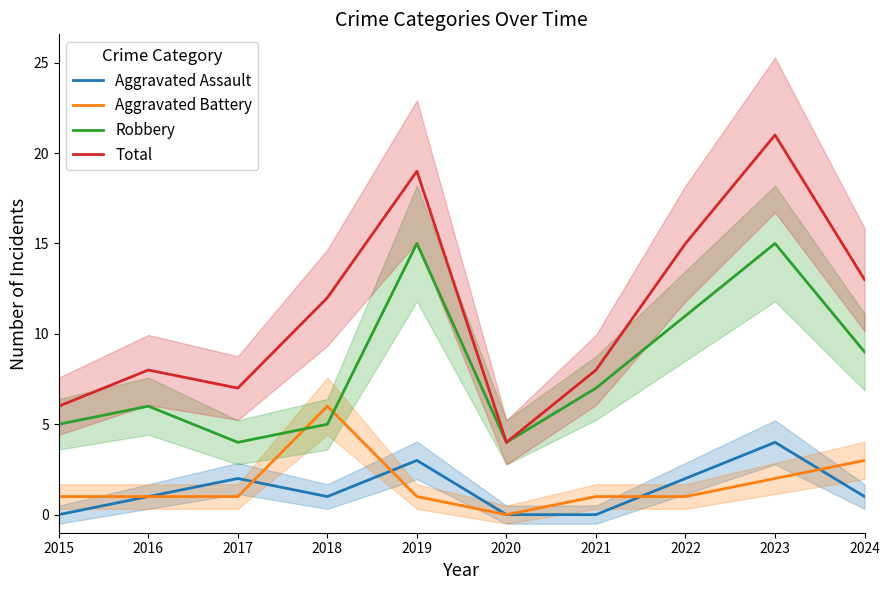

Which series has the largest total across all categories?

Total